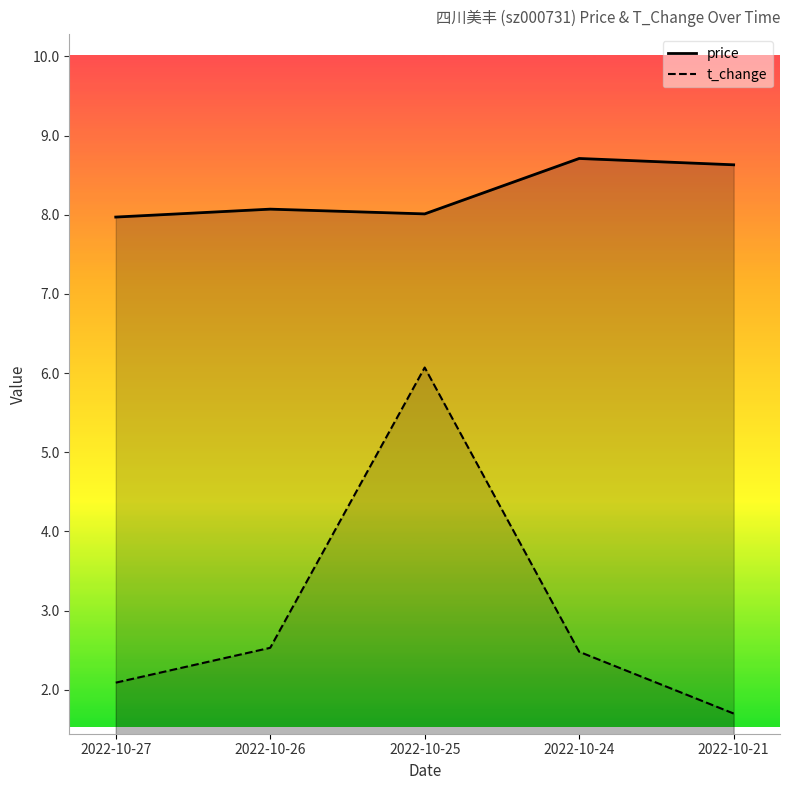

What is the lowest value of the t_change series?

1.7